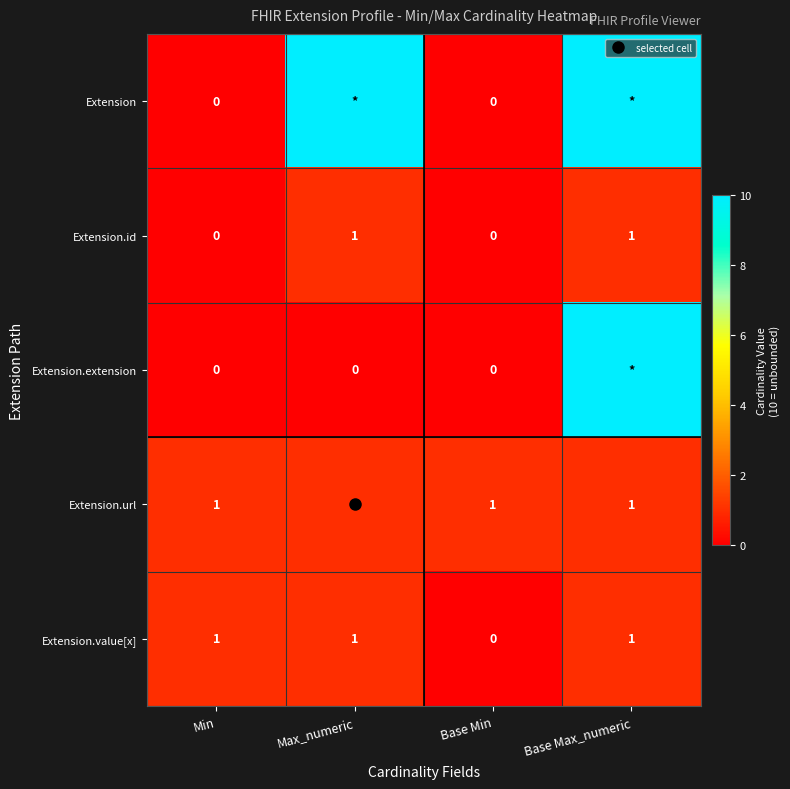

Is it true that Extension.extension equals 10 at Base Max_numeric?

True